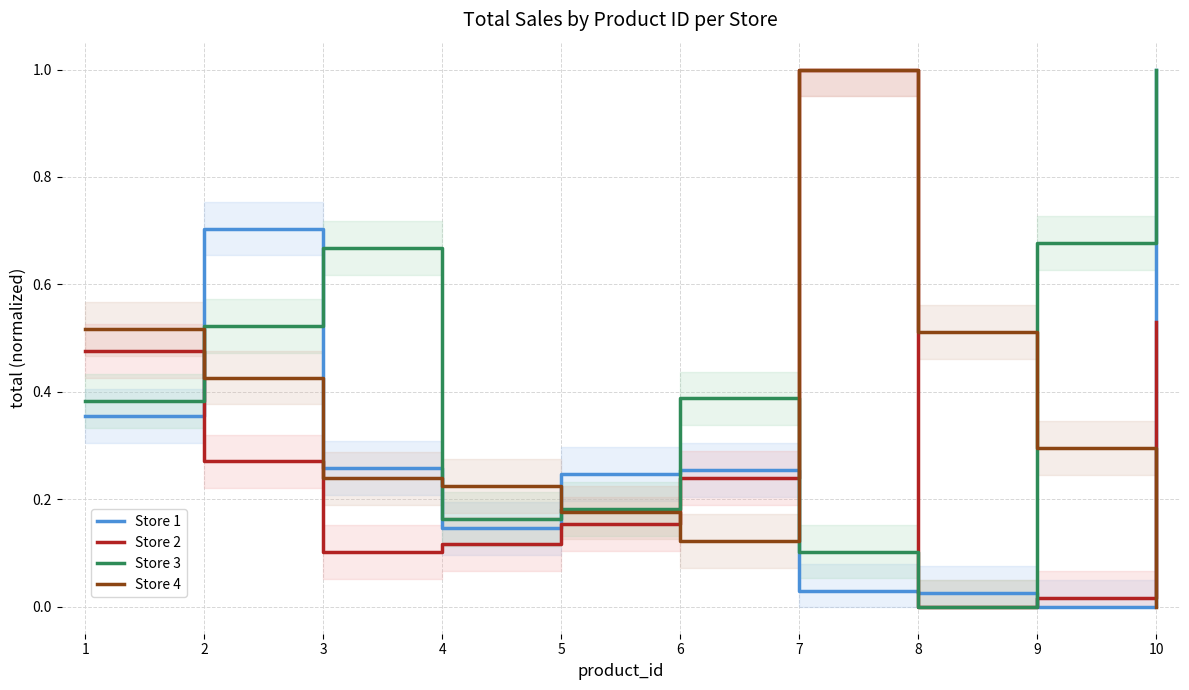

Count the number of data series in this chart.

4